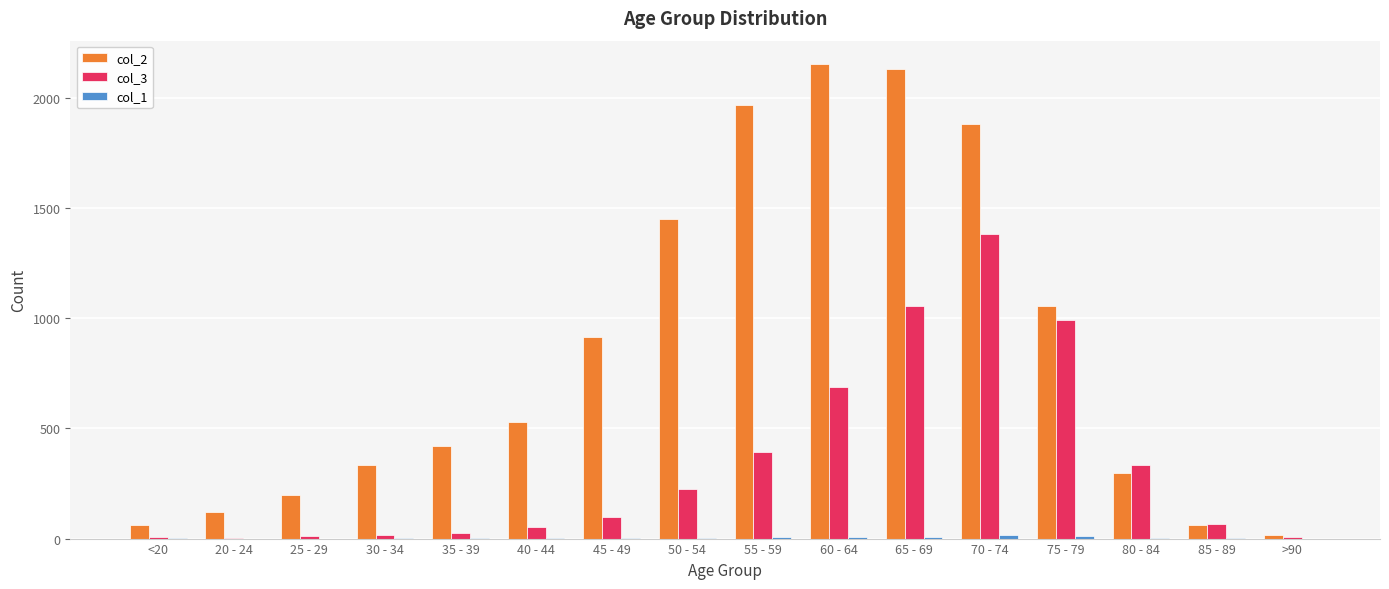

Which series has the largest total across all categories?

col_2